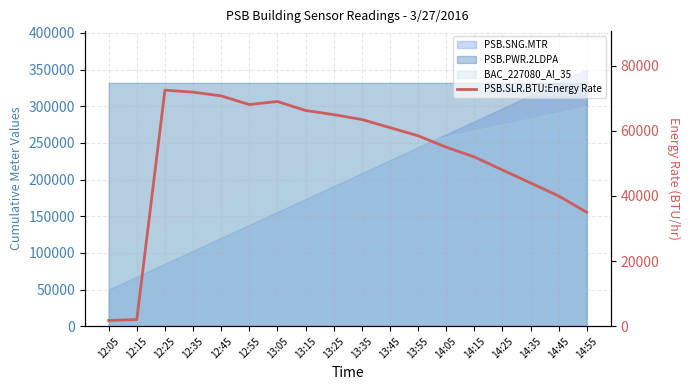

The chart shows a value of 35000.0 at 14:55. True or false?

True